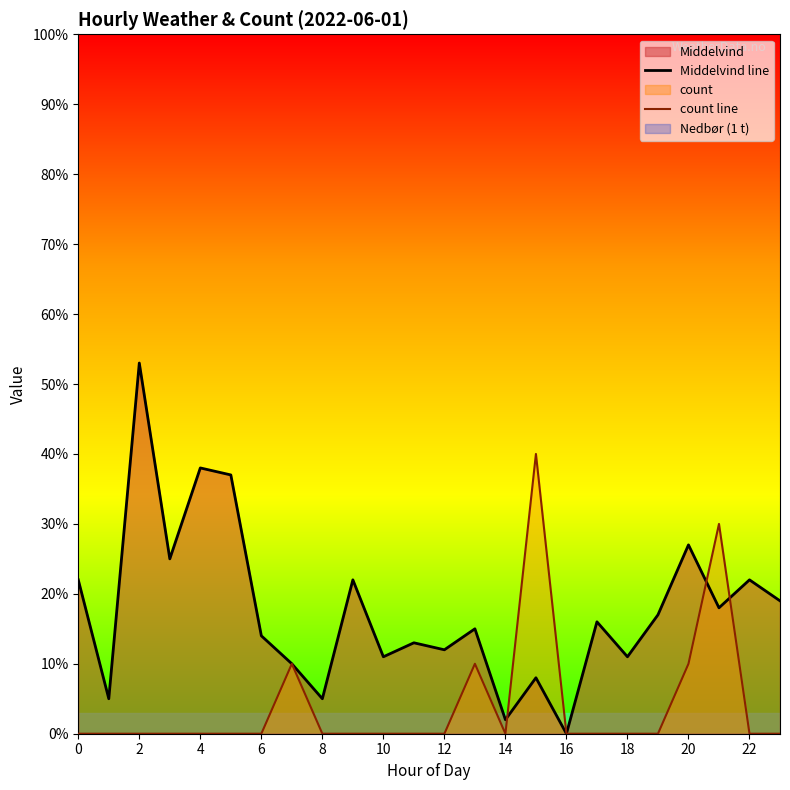

Reading left to right, what are all the values shown in this chart?

Middelvind line: 2.2	0.5	5.3	2.5	3.8	3.7	1.4	1.0	0.5	2.2	1.1	1.3	1.2	1.5	0.2	0.8	0.0	1.6	1.1	1.7	2.7	1.8	2.2	1.9
count line: 0.0	0.0	0.0	0.0	0.0	0.0	0.0	1.0	0.0	0.0	0.0	0.0	0.0	1.0	0.0	4.0	0.0	0.0	0.0	0.0	1.0	3.0	0.0	0.0